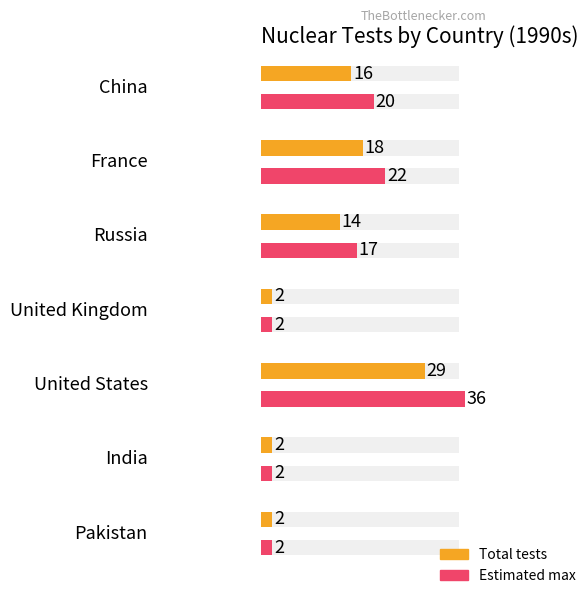

The chart shows a value of 26 at France. True or false?

False